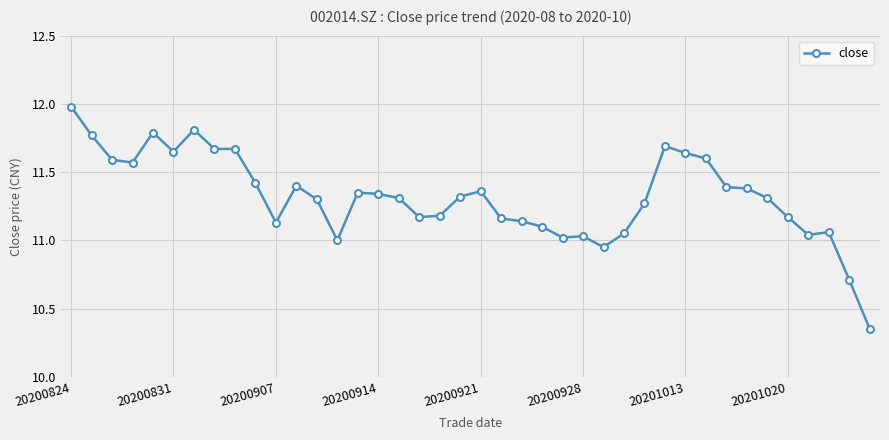

Count the number of data series in this chart.

1